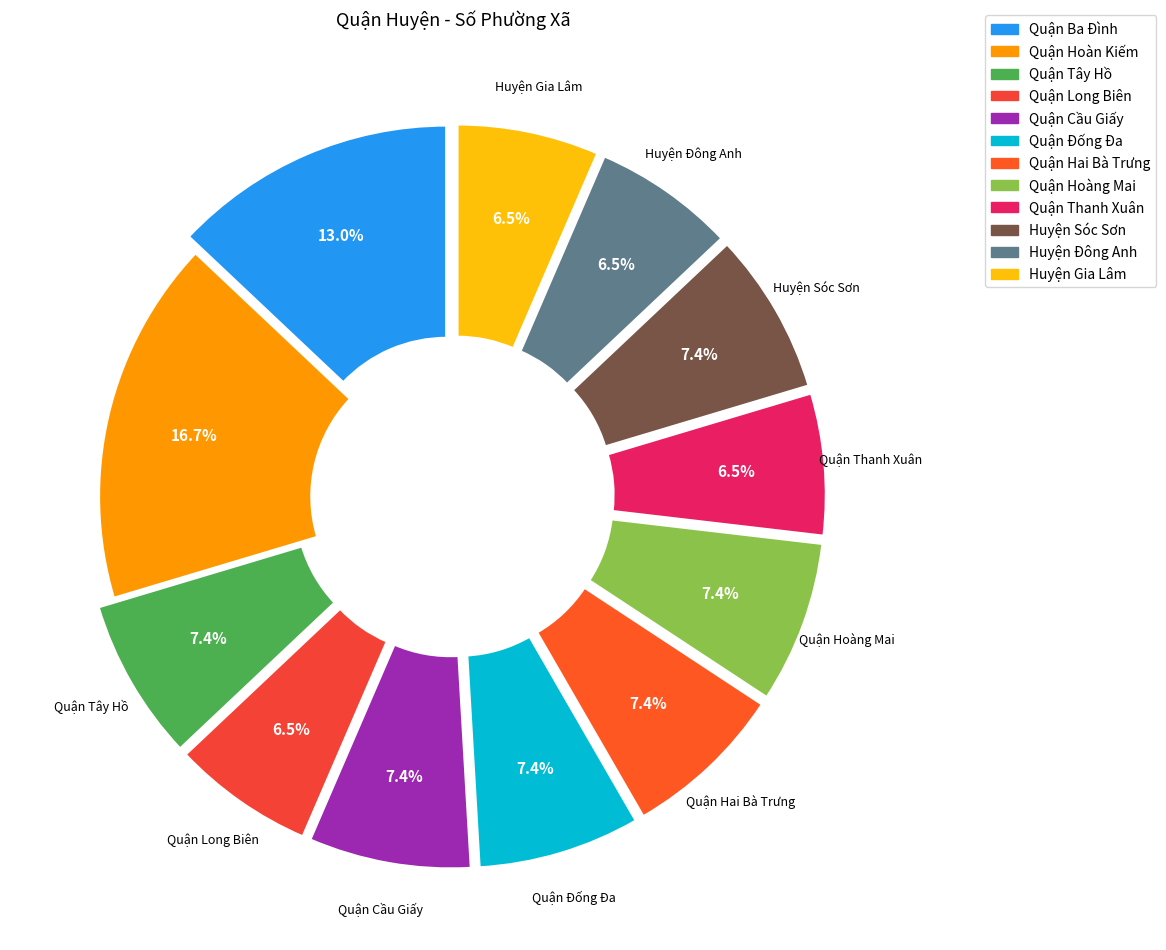

The Quận Hoàng Mai slice represents 21% of the pie. True or false?

False